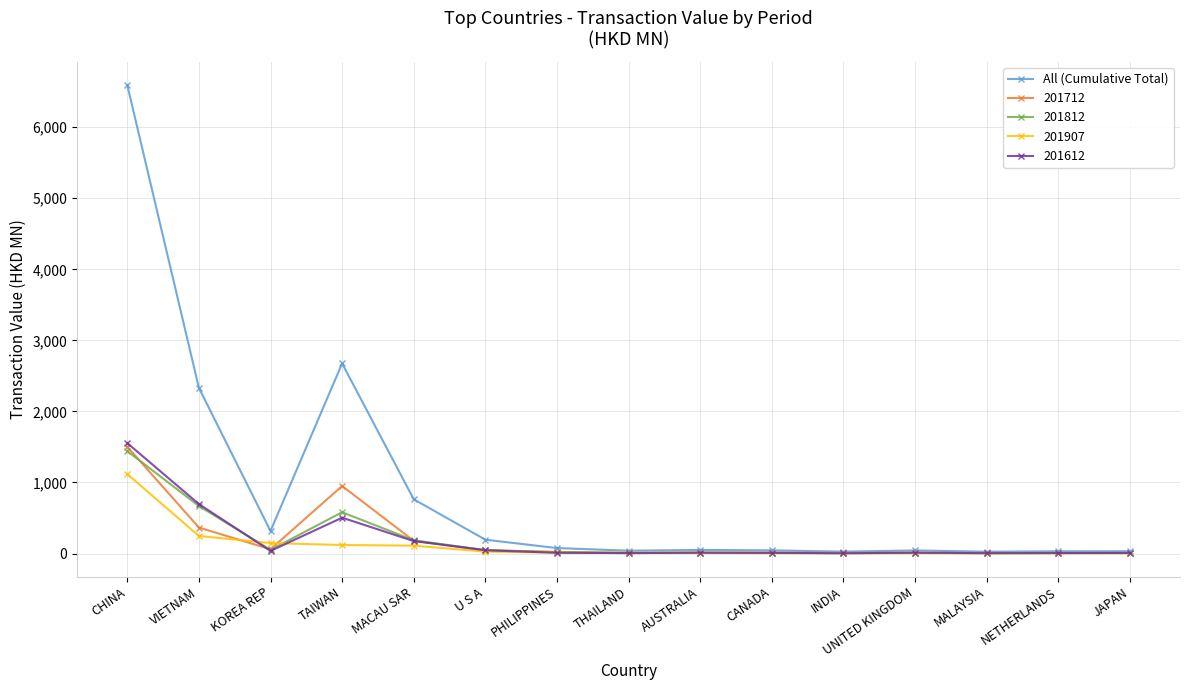

What is the label of the 14th point from the left?

NETHERLANDS